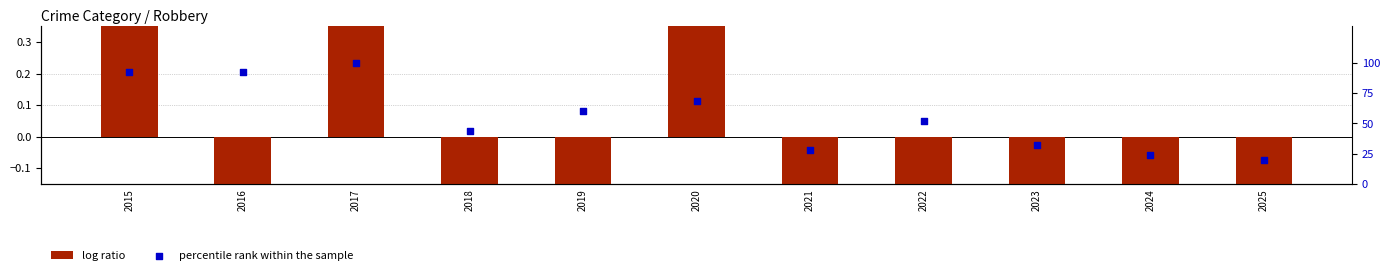

Which series contains the highest Y value?

percentile rank within the sample